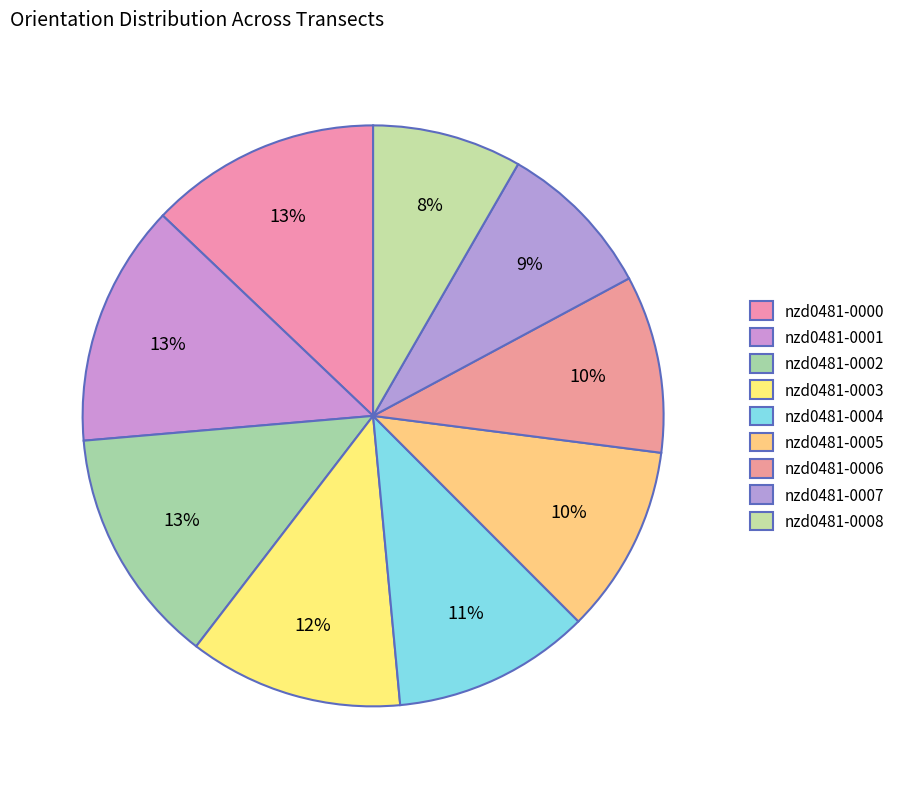

True or false: nzd0481-0000 accounts for 3% of the total.

False